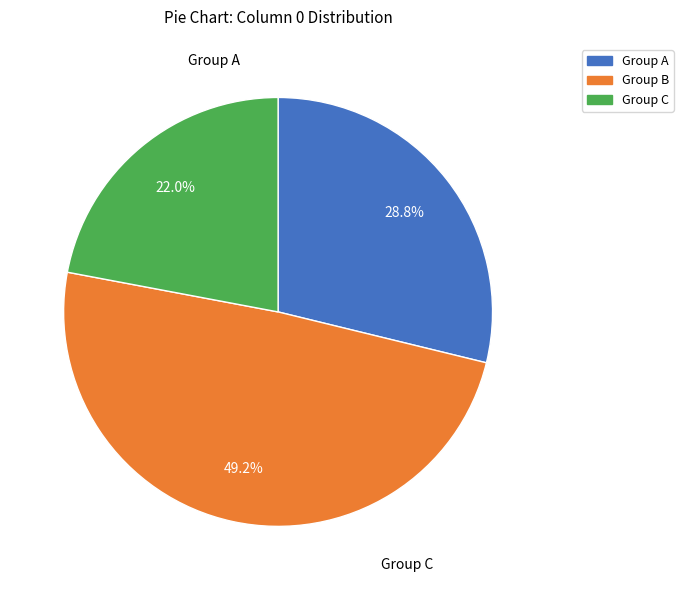

Is there a majority slice in this chart?

No